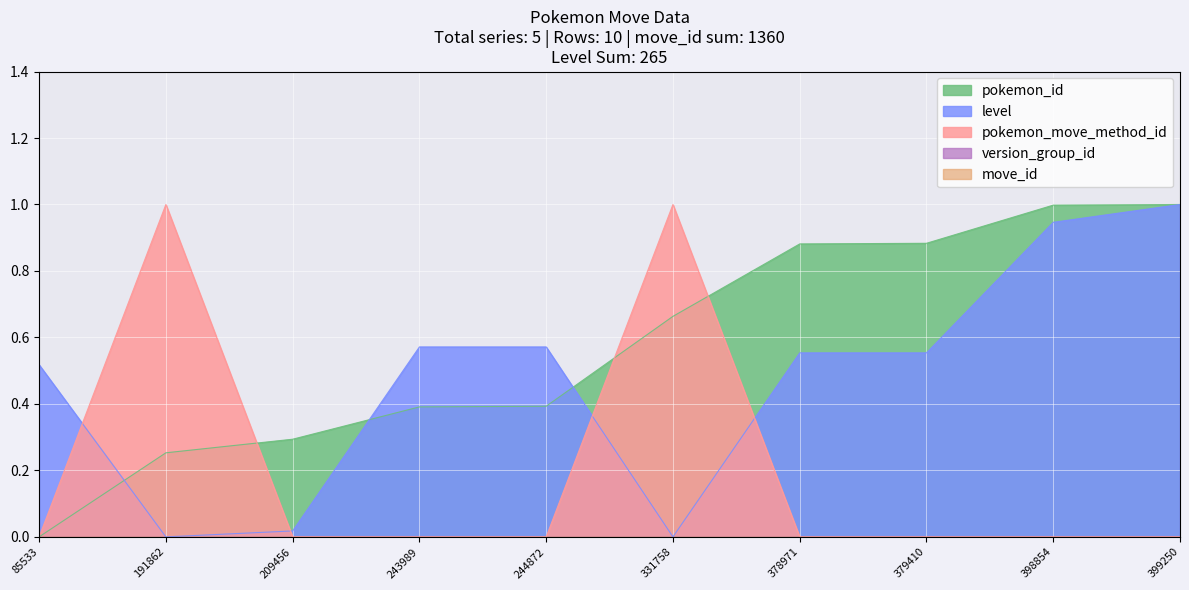

What is the difference between the second highest and second lowest values in the pokemon_move_method_id series?

1.0